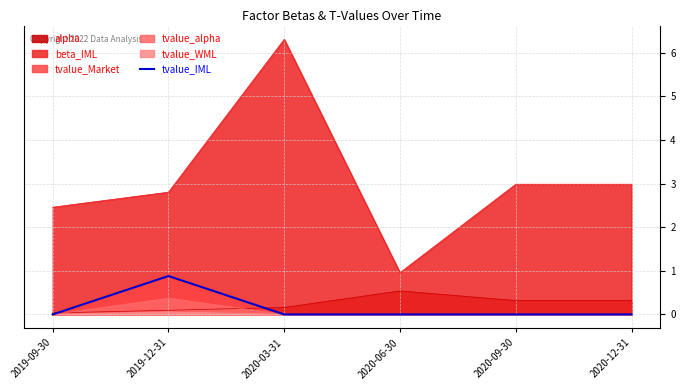

The chart shows a value of 0.9 at 2019-12-31. True or false?

True